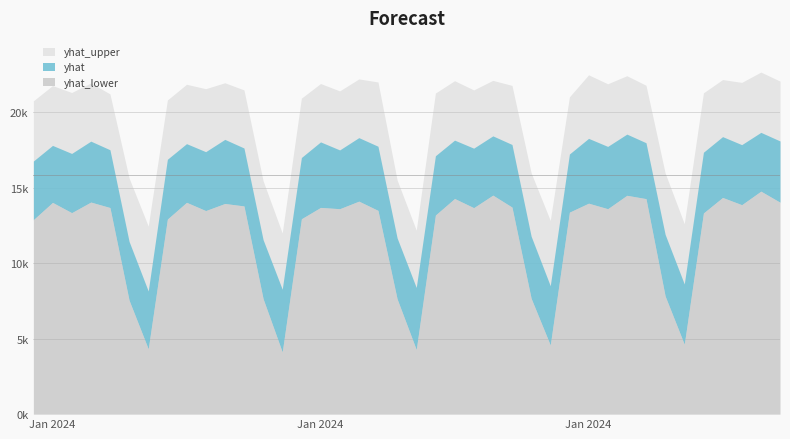

What is the difference between the yhat_lower values at 2024-01-20 and 2024-01-01?

5241.6